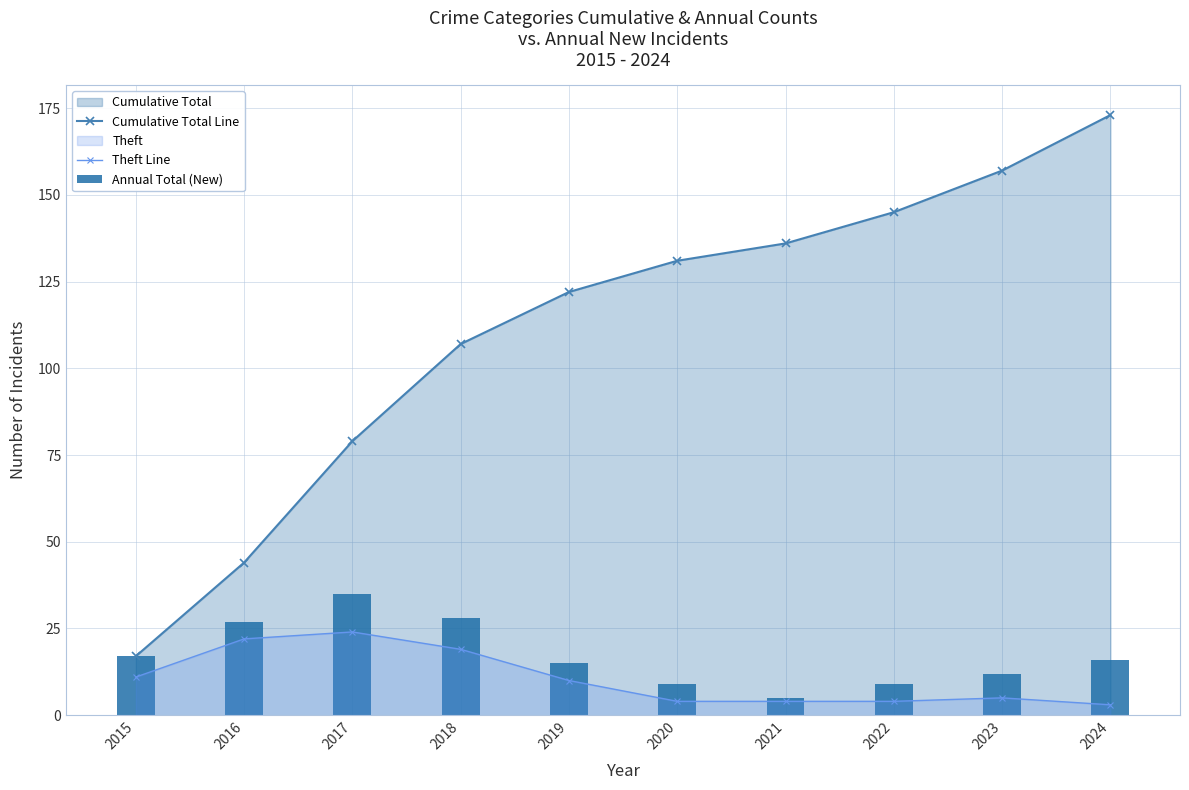

At how many categories does at least one series exceed 134?

4